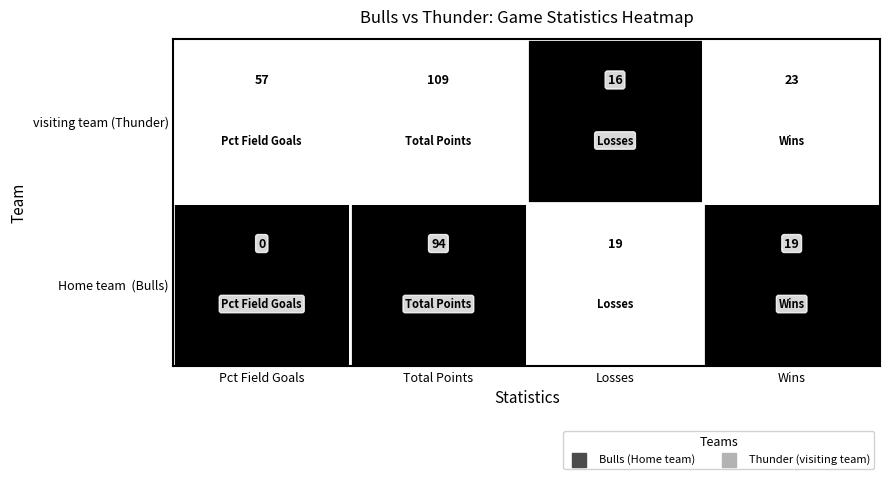

What is the sum of the visiting team values at 3 and 0?

80